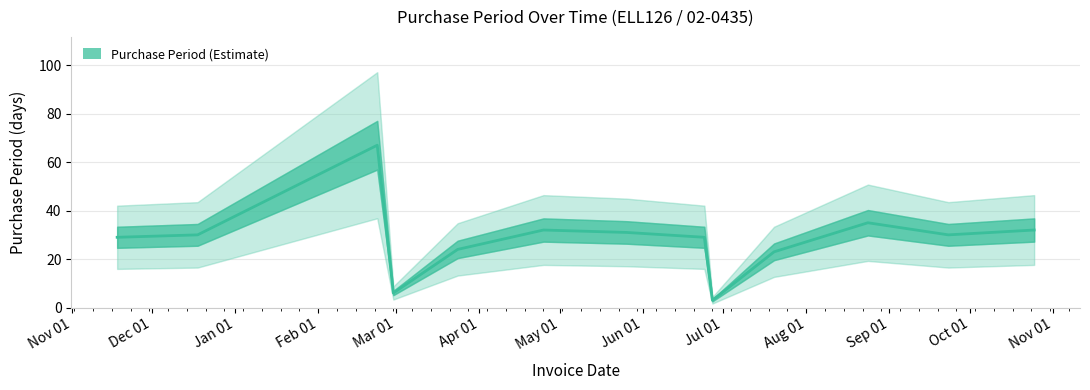

What is the label of the 9th point from the left?

Jul 01